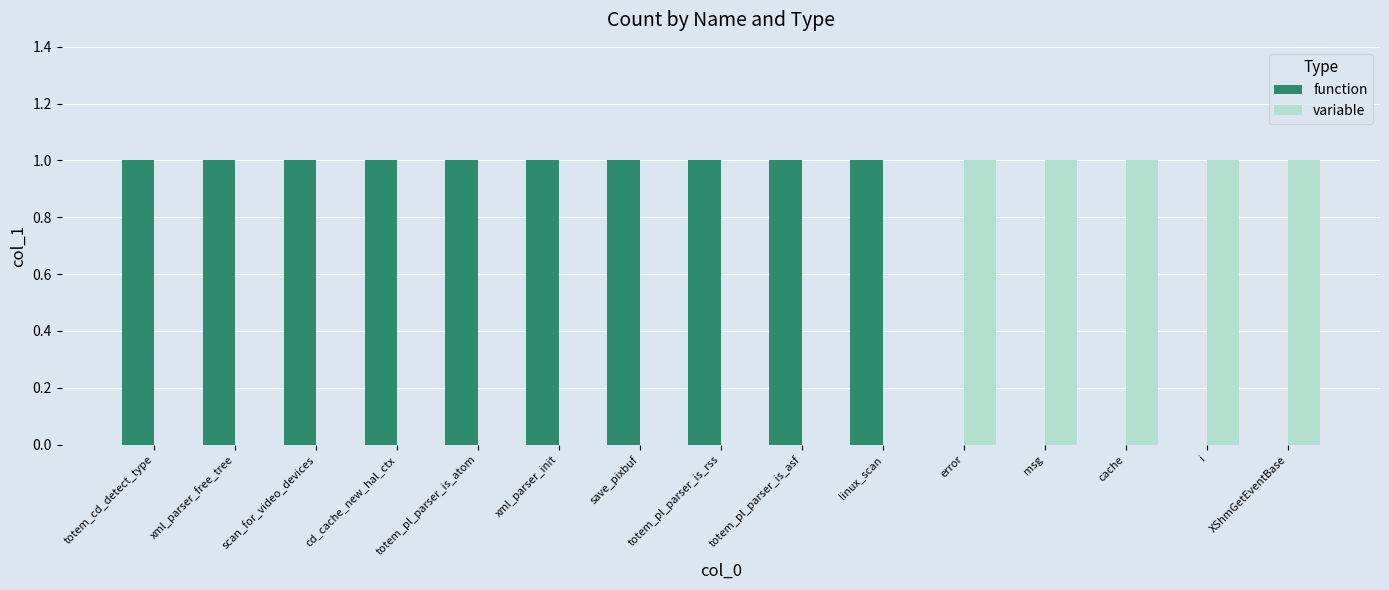

Which series has the largest total across all categories?

function